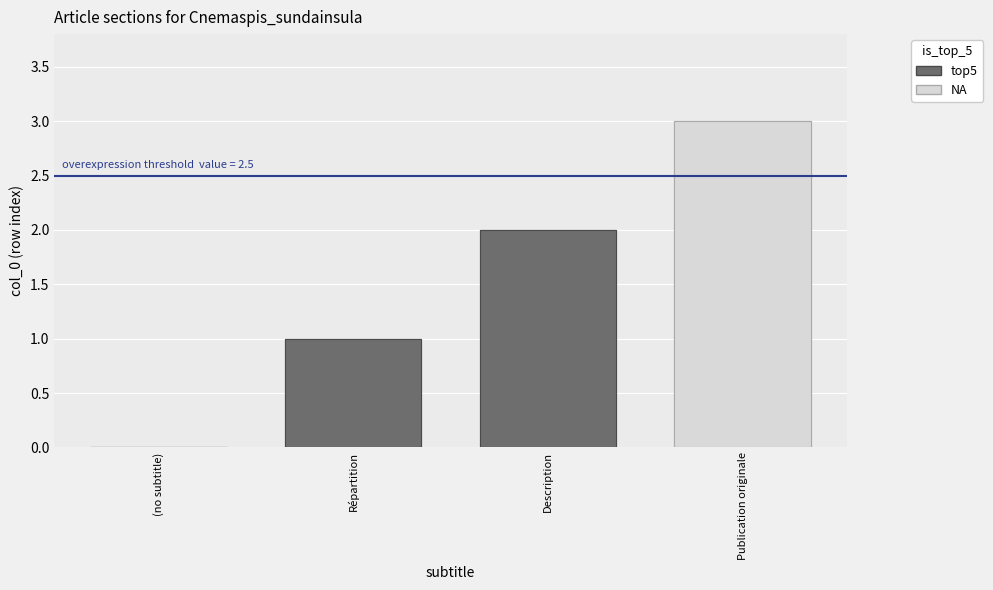

What is the label of the 1st bar from the right?

Publication originale